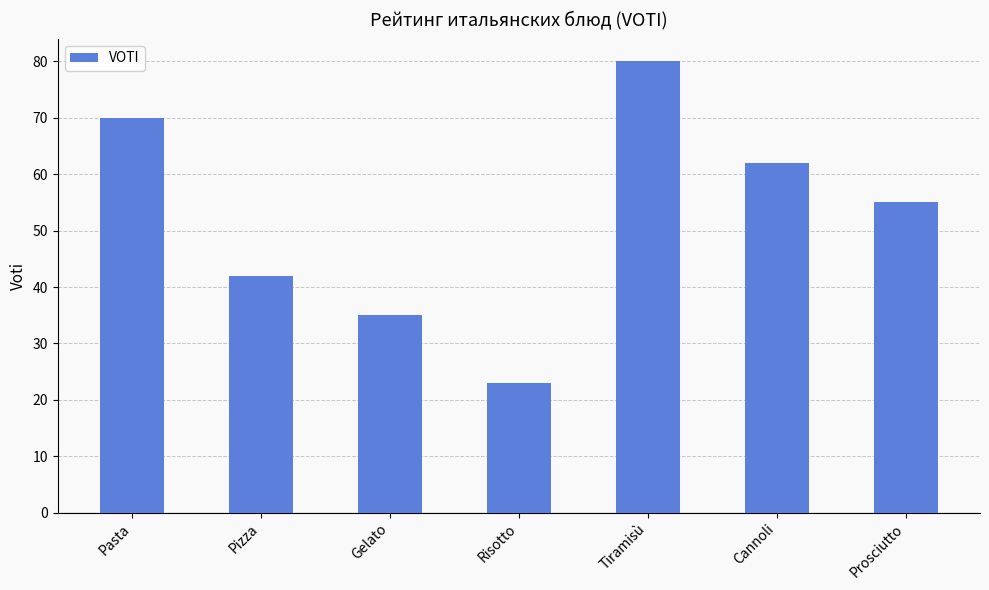

Where does the data first go above 55?

Pasta